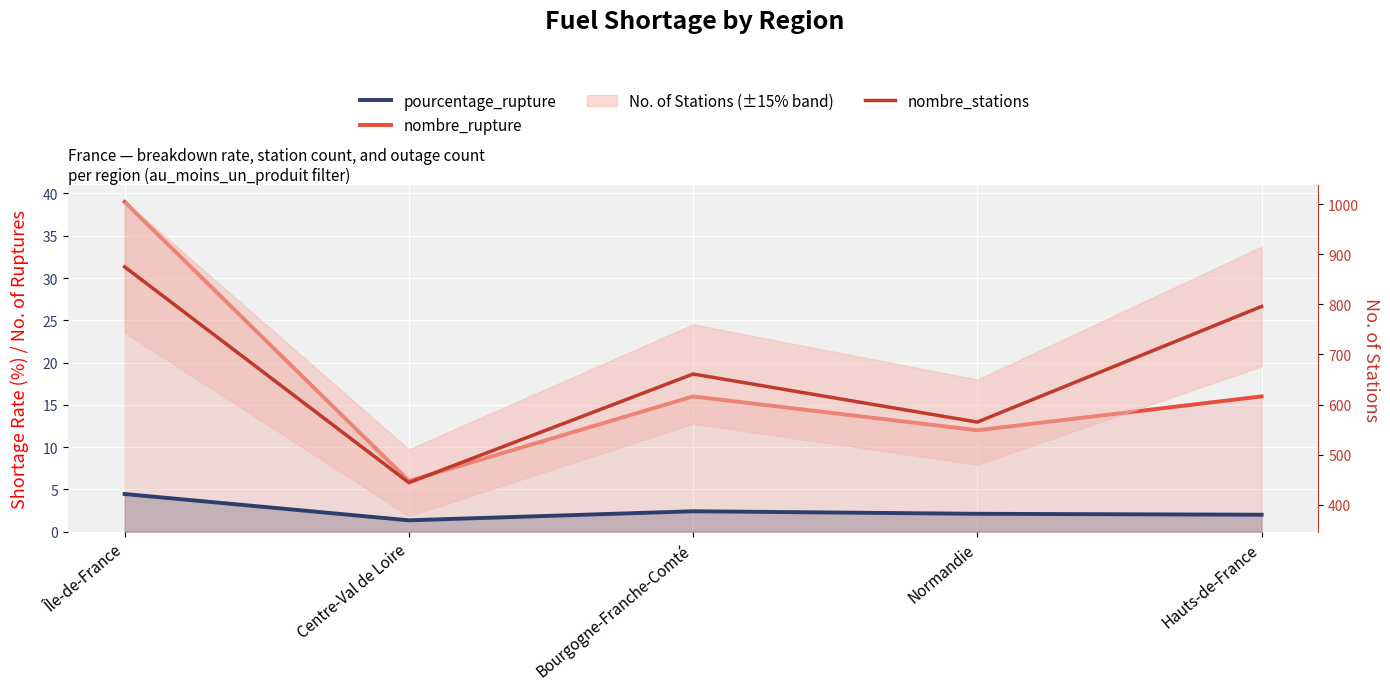

At which category does the chart reach its minimum across all series?

Centre-Val de Loire